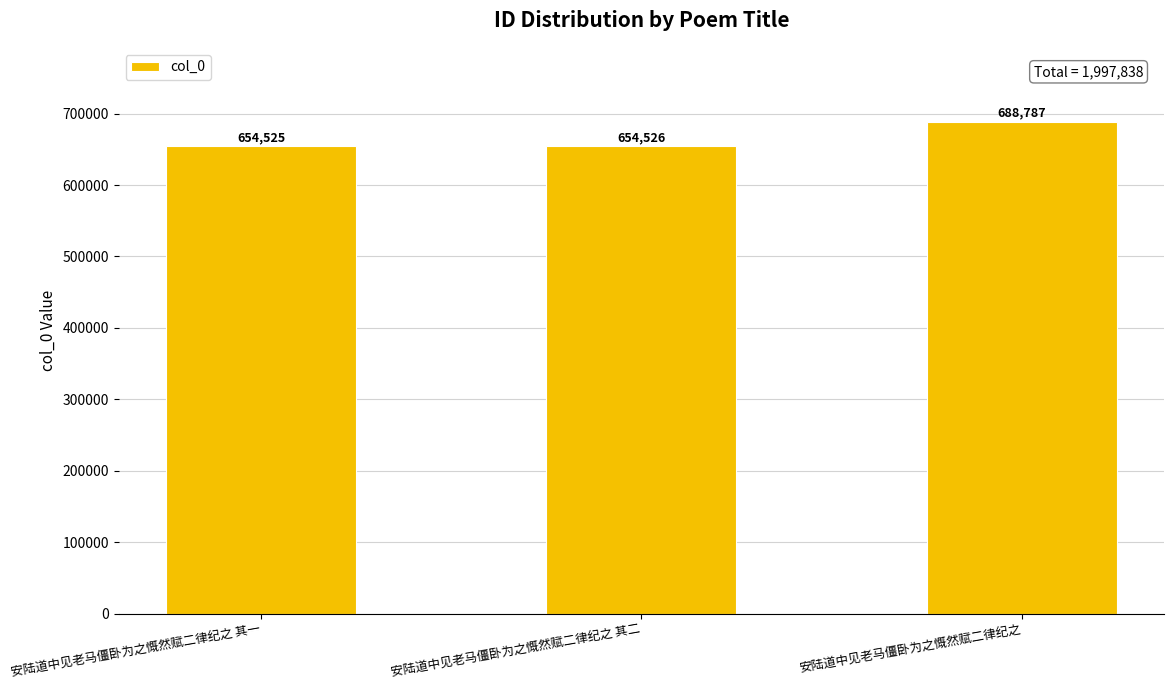

What position from the right is 安陆道中见老马僵卧为之慨然赋二律纪之 其一?

3